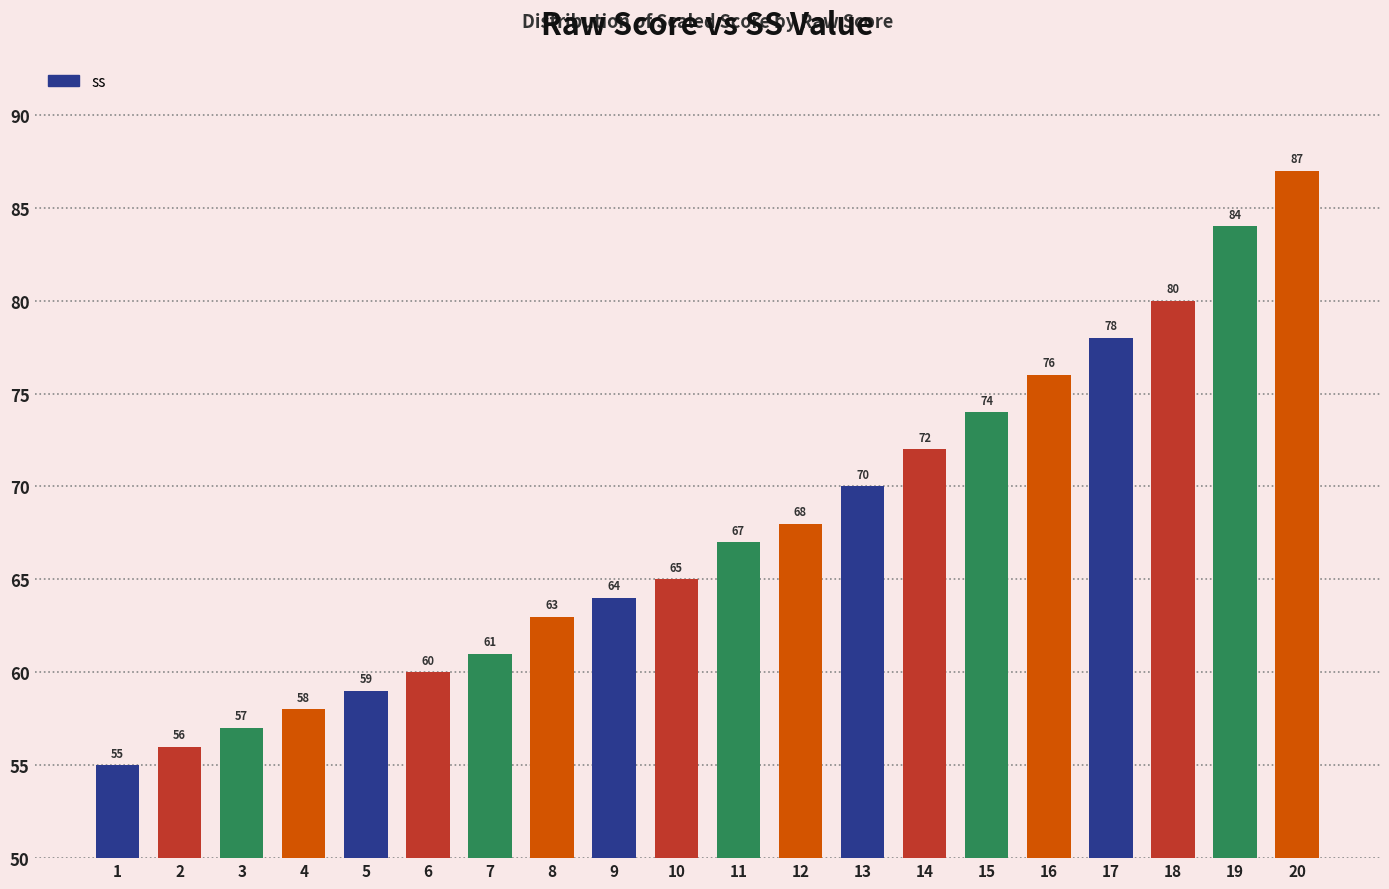

True or false: the data shows 59 at 5.

True